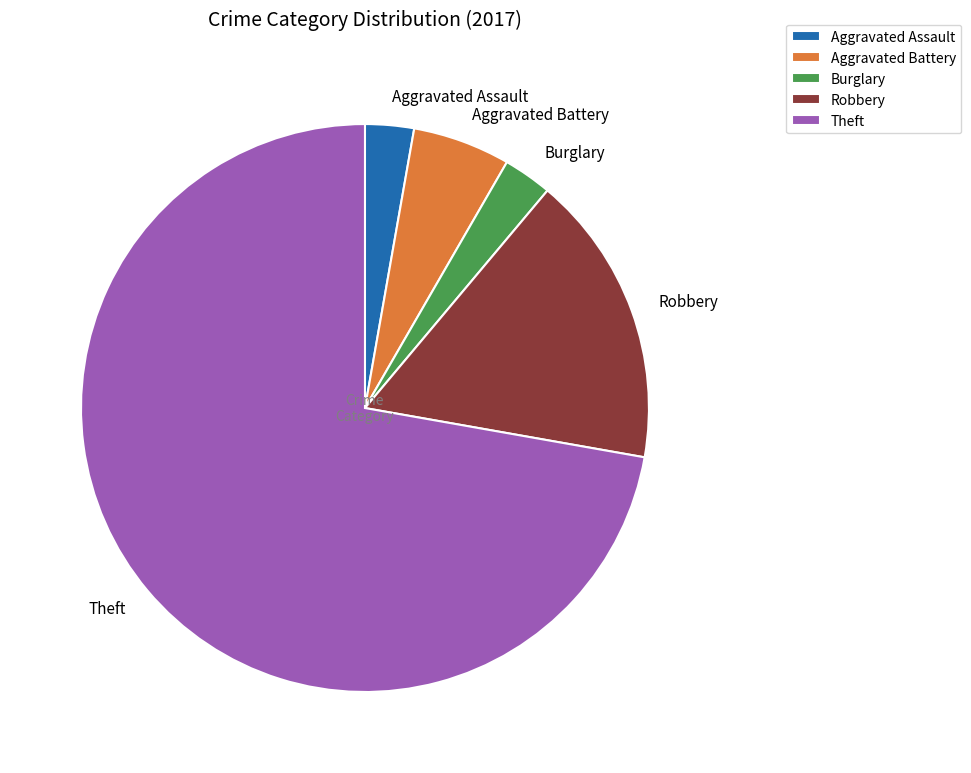

Is there a majority slice in this chart?

Yes